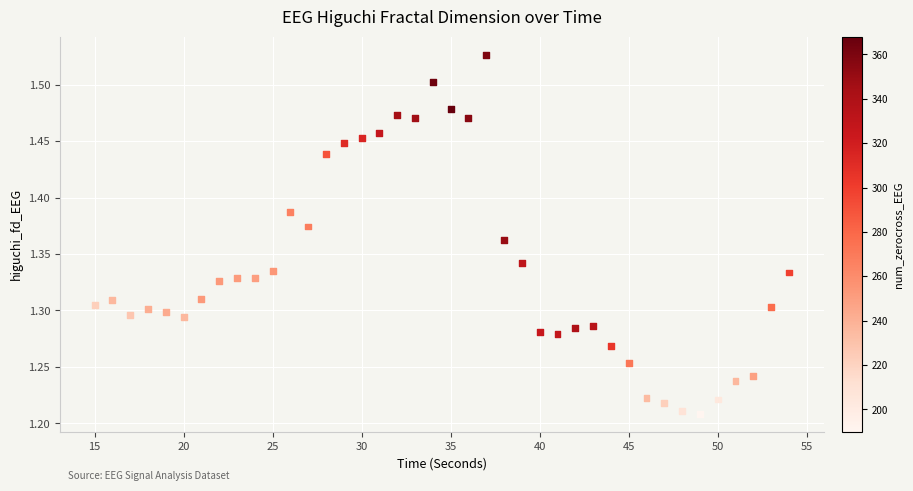

What is the range of Y values (max minus min)?

0.3